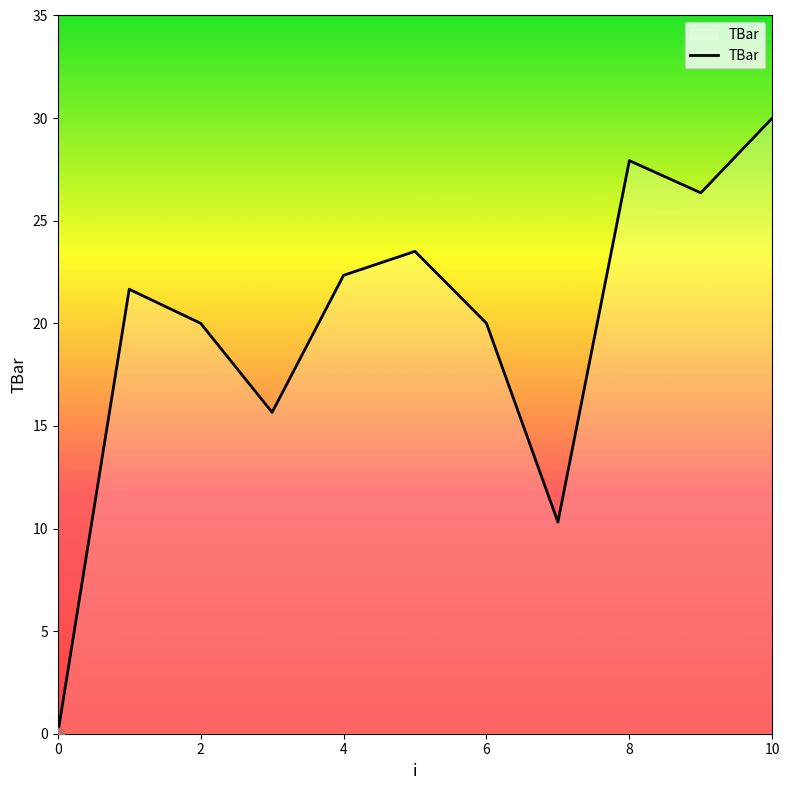

What is the difference between the maximum and minimum values?

30.0